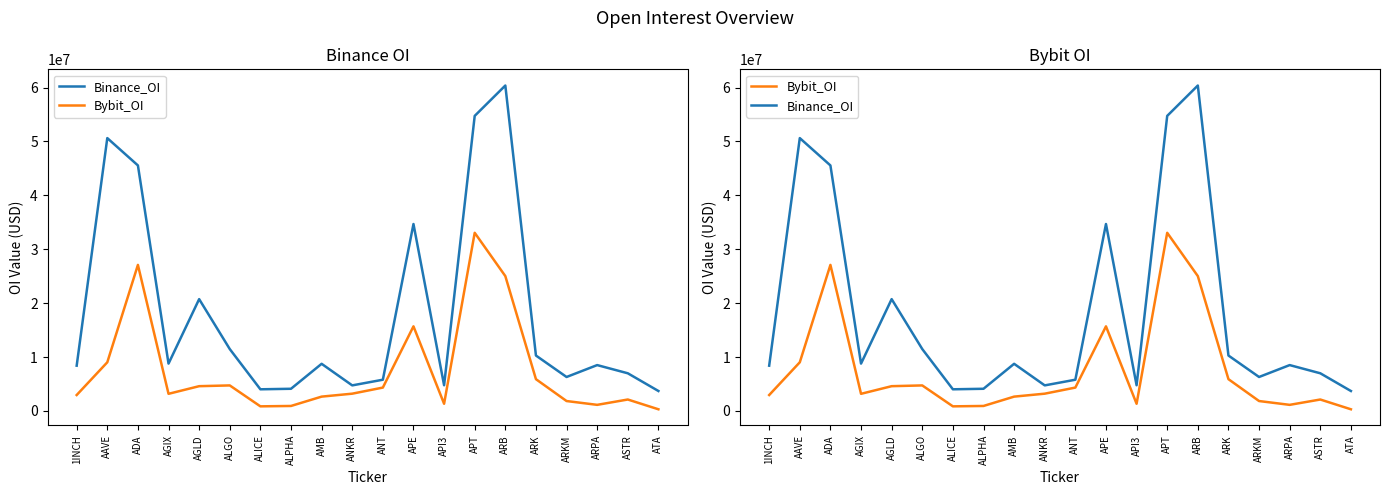

How many lines are shown in the chart?

2